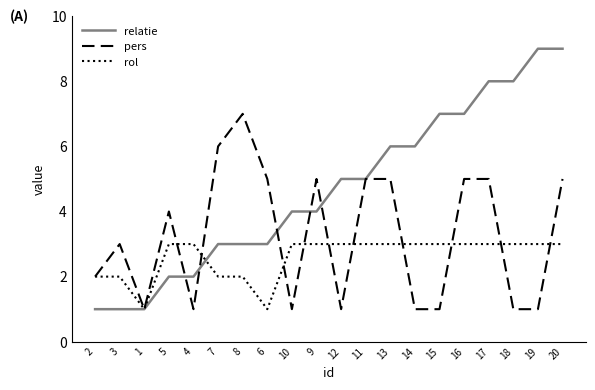

True or false: relatie has a value of 3 at 7.

True